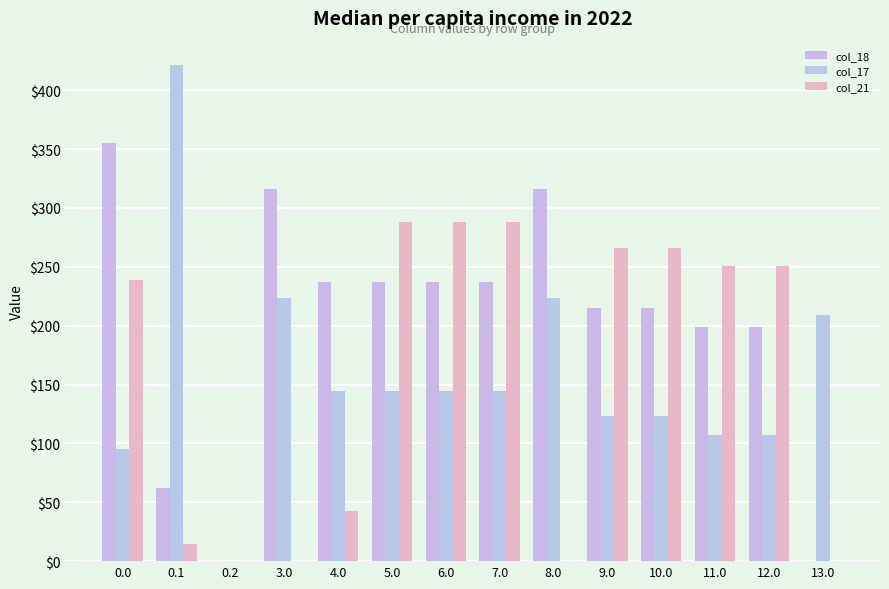

The value of col_17 at 8.0 is 223.8. True or false?

True